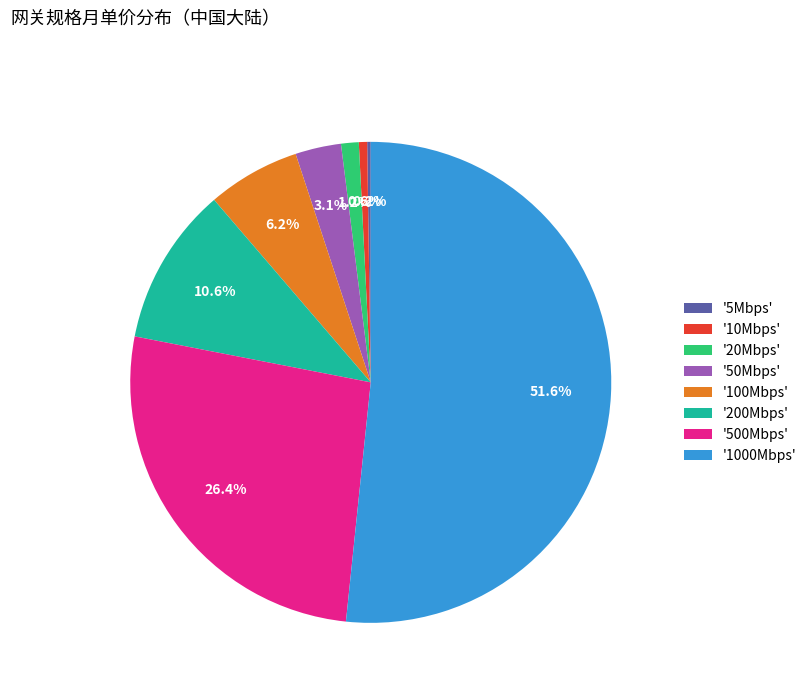

Which slice represents more than half of the pie?

'1000Mbps'